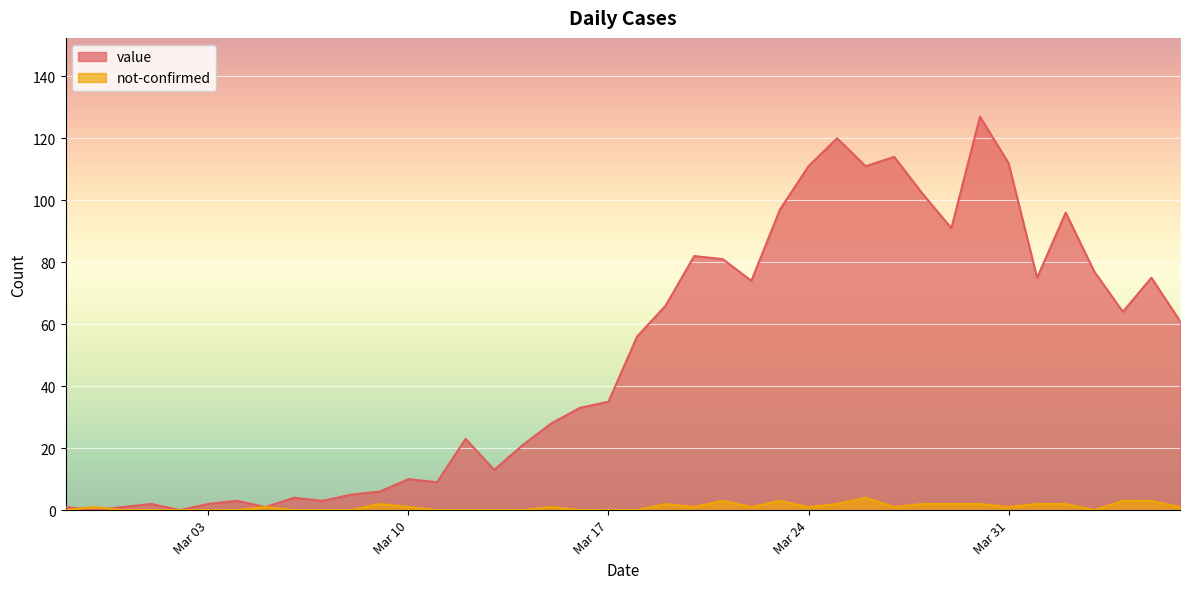

At which category does the chart reach its minimum across all series?

2020-02-28